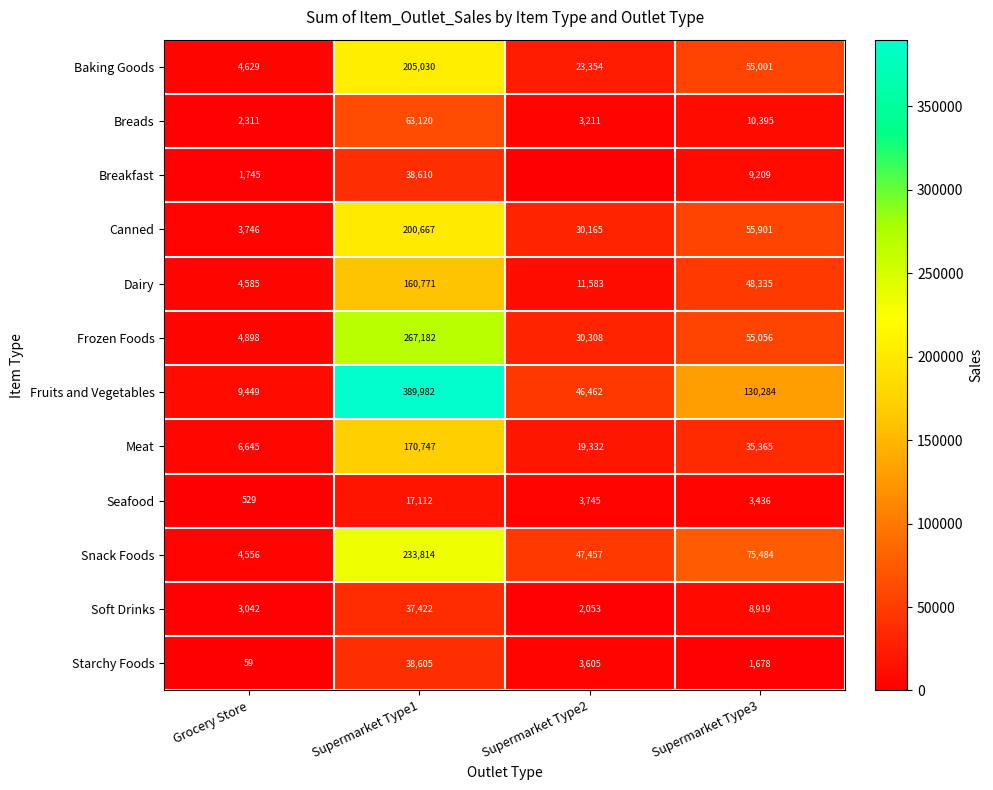

The value of Starchy Foods at Supermarket Type3 is 495.7. True or false?

False